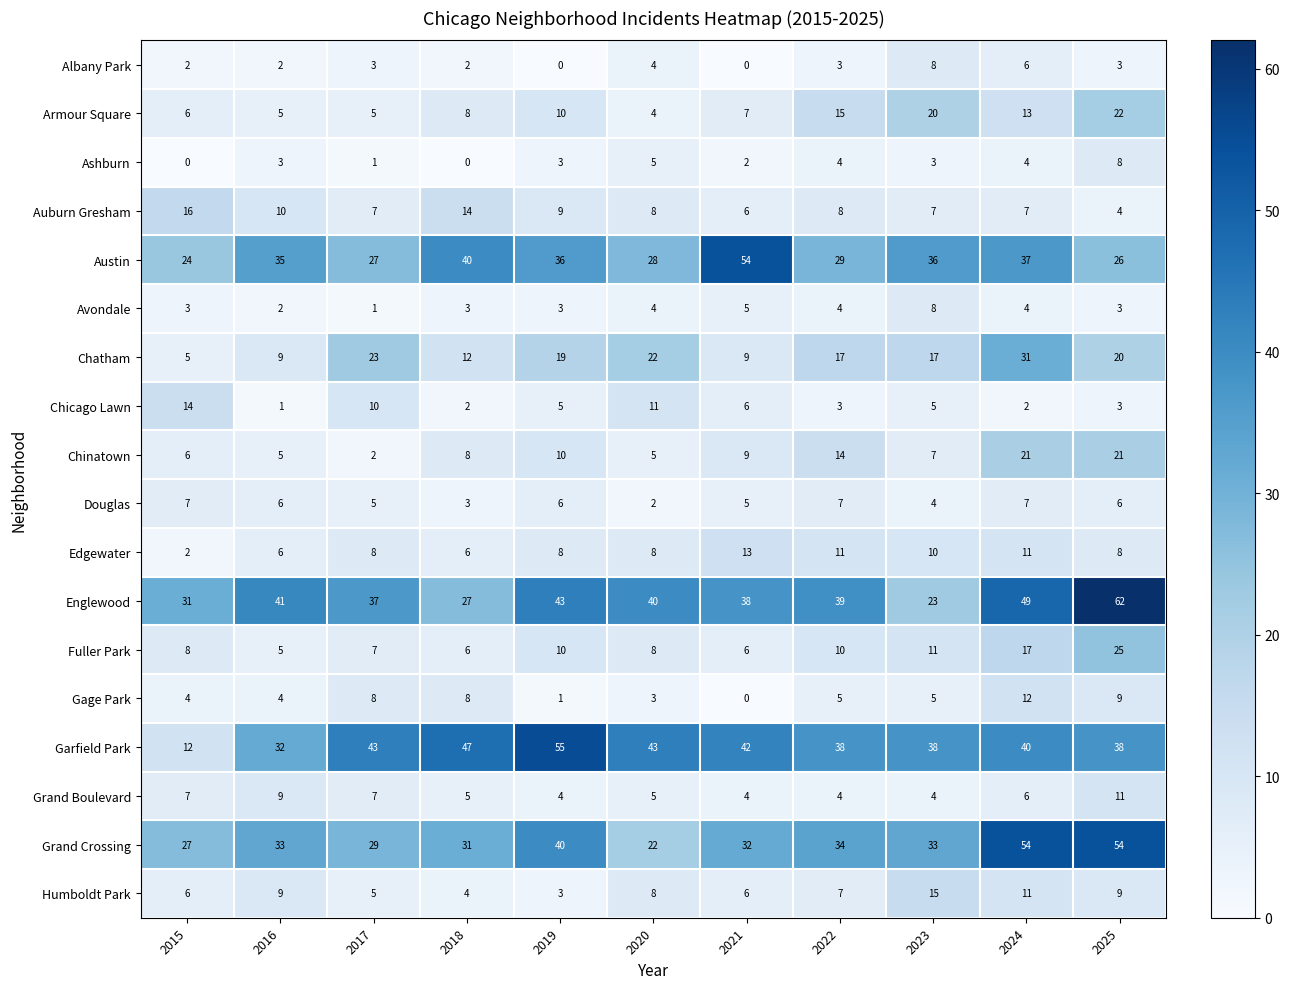

At how many categories does at least one series exceed 19?

11